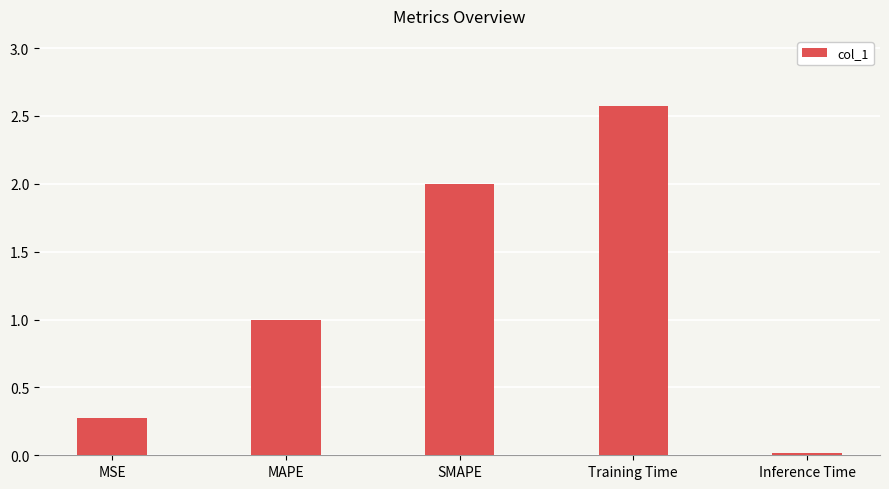

What is the sum of all values?

5.9